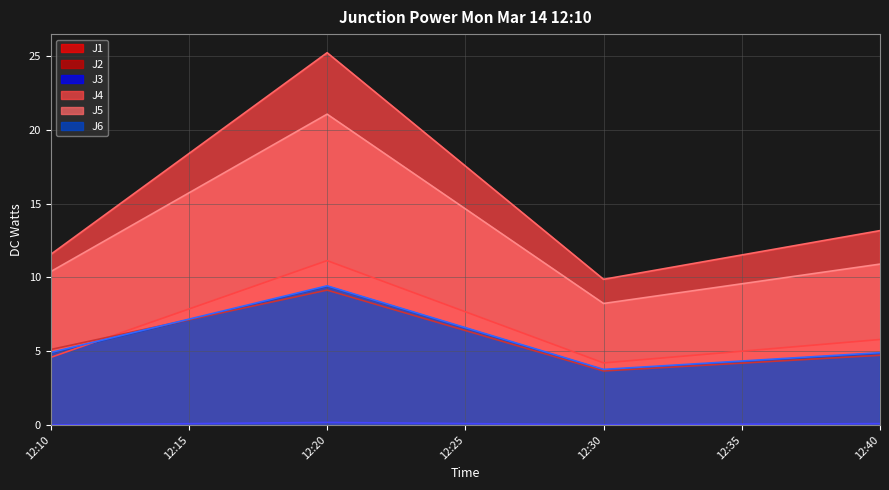

Between 12:20 and 12:40, which series saw the biggest shift?

J4